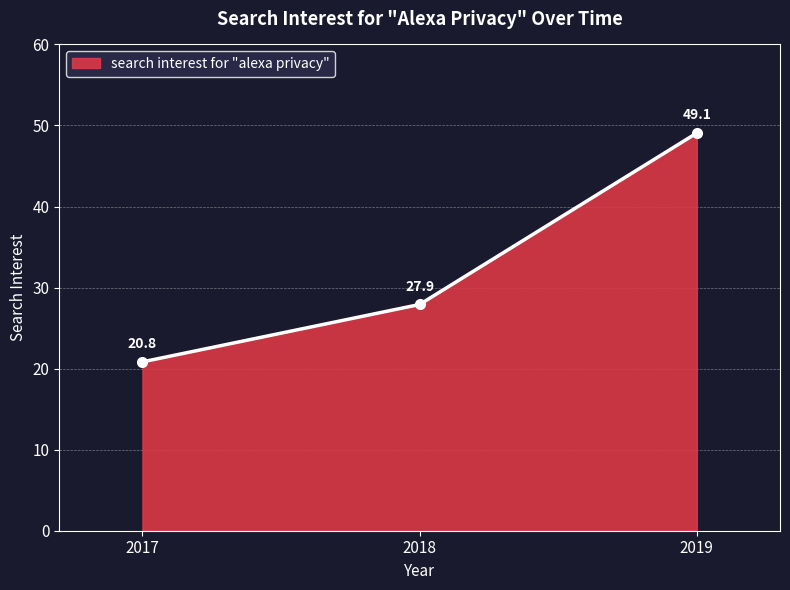

Rank the categories by value from lowest to highest.

2017, 2018, 2019